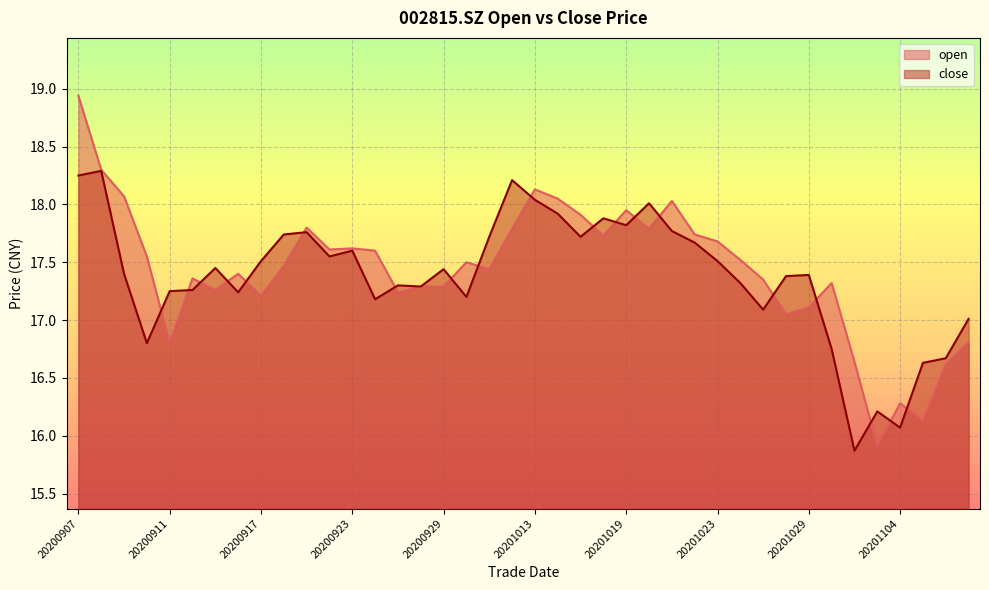

The value of close at 20200921 is 30.9. True or false?

False